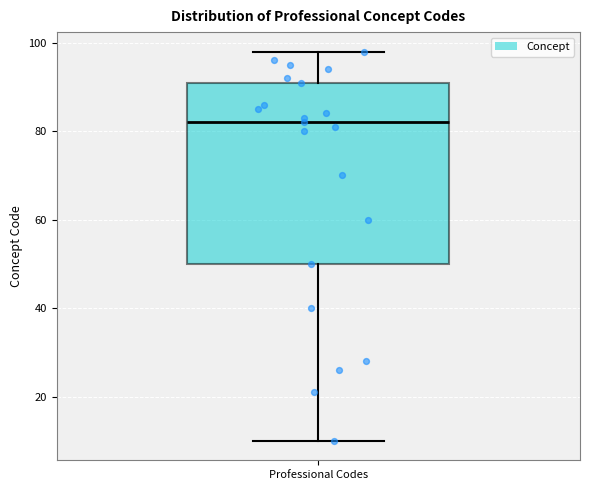

Read this box plot against the y-axis: the position of the median line, the range covered by the box, and the ends of both whiskers. The values are not printed on the chart, so give them approximately, as read against the axis.

median 82, box 50 to 92, whiskers 10 to 98